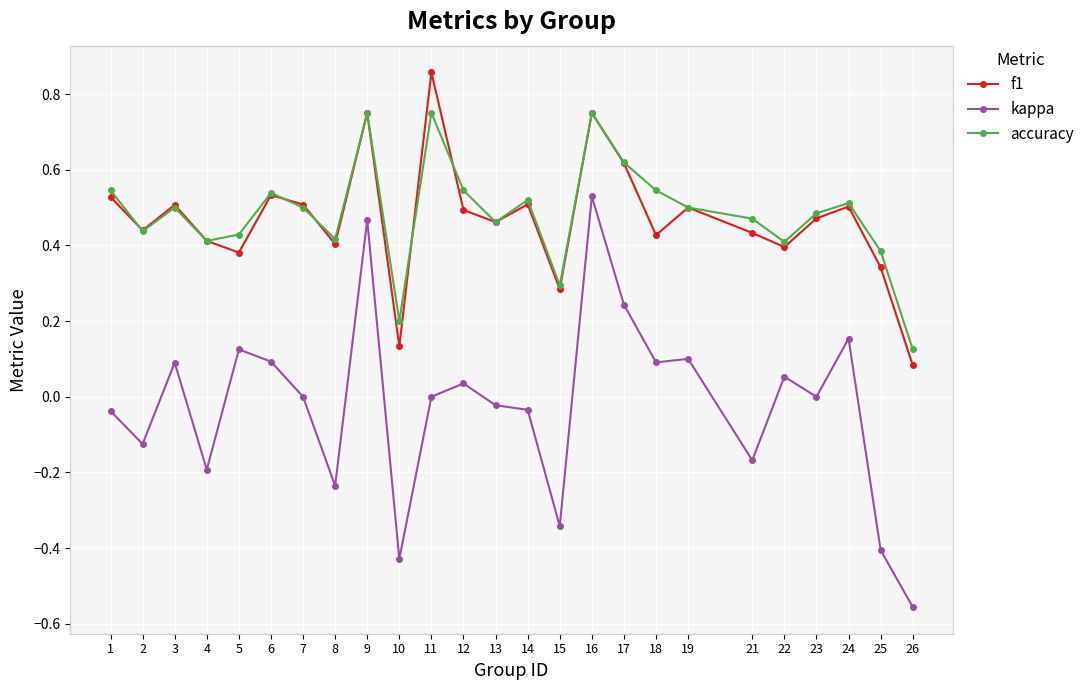

True or false: f1 has a value of 0.2 at 17.

False